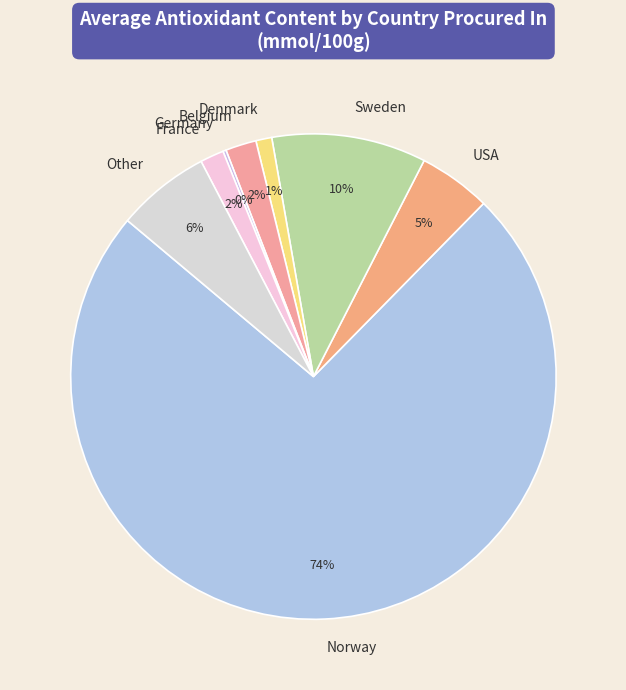

Does any single category account for the majority?

Yes